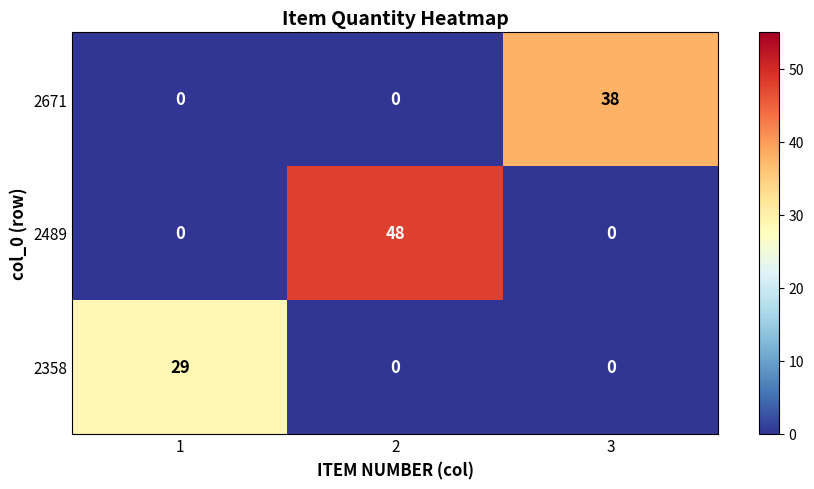

Which series has the widest spread of values?

2489